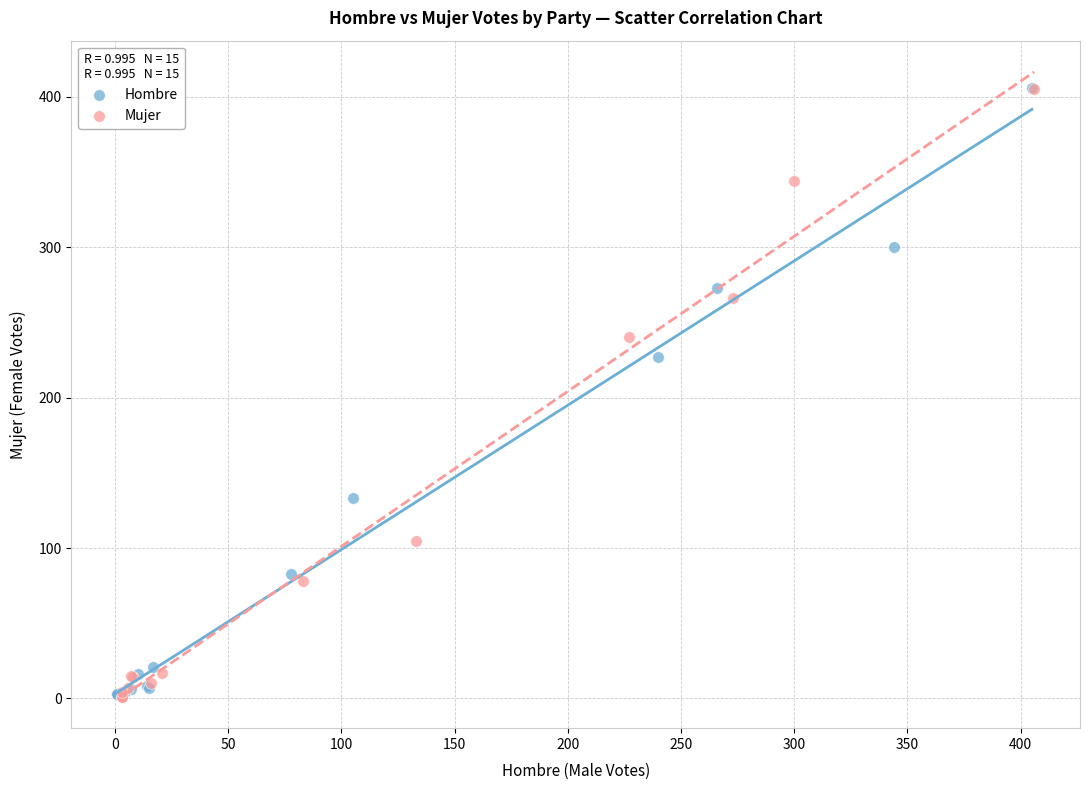

What are all the series names shown in the legend?

Hombre, Mujer